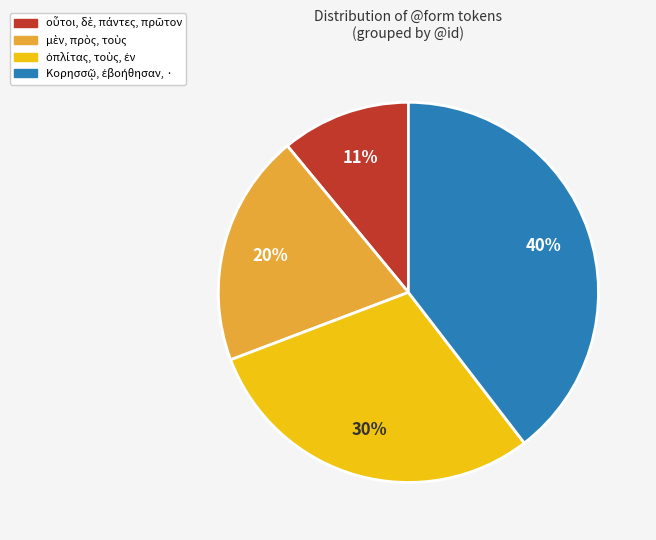

To the nearest percent, what is the difference between the largest and smallest slice percentages?

29%